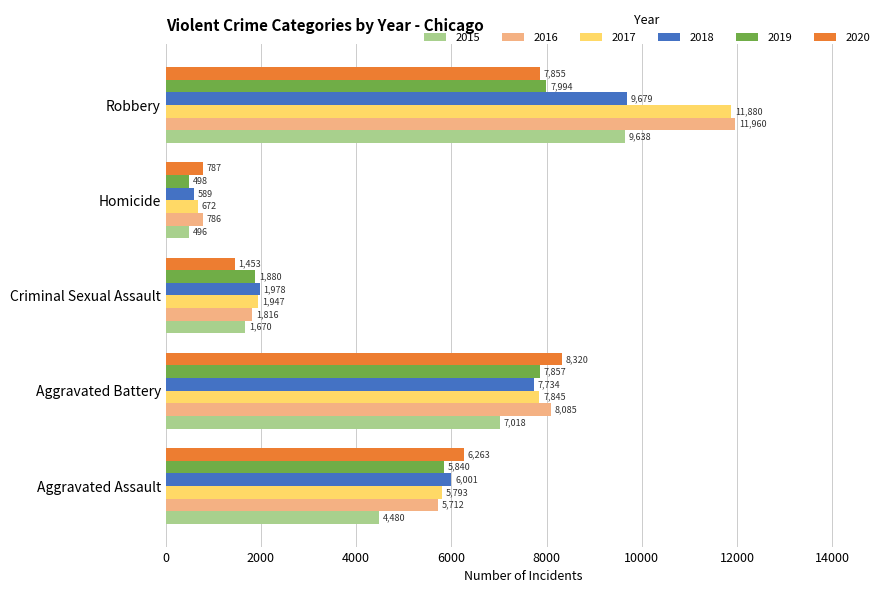

At which label does 2017 reach its minimum?

Homicide